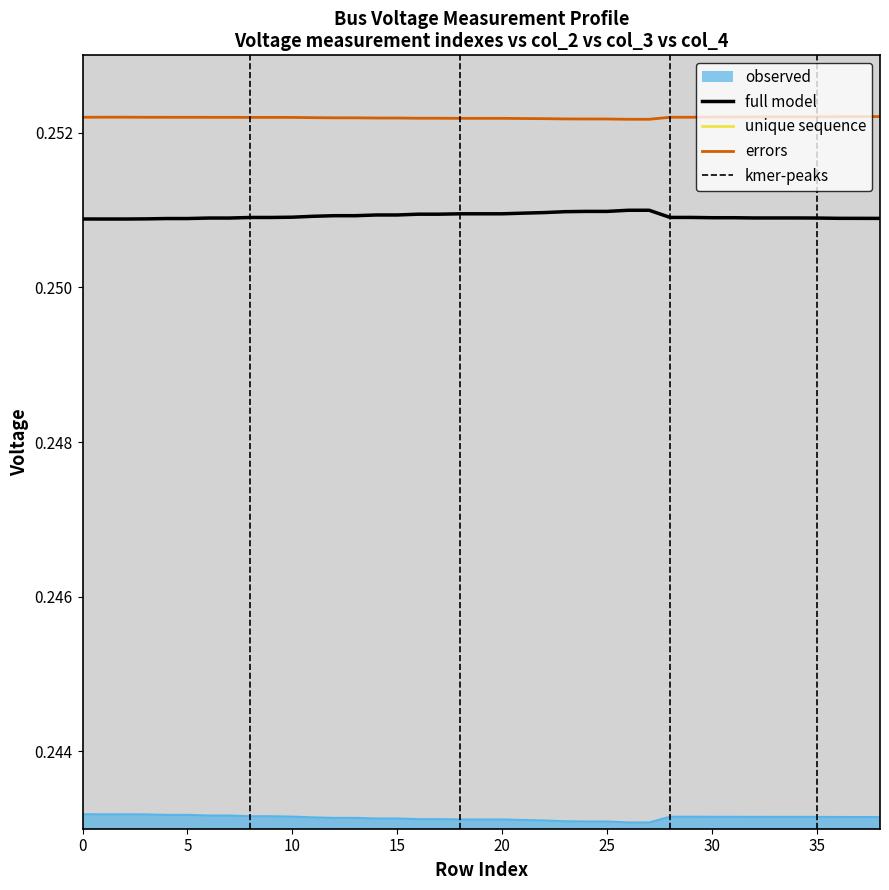

True or false: full model and observed intersect in this chart.

False